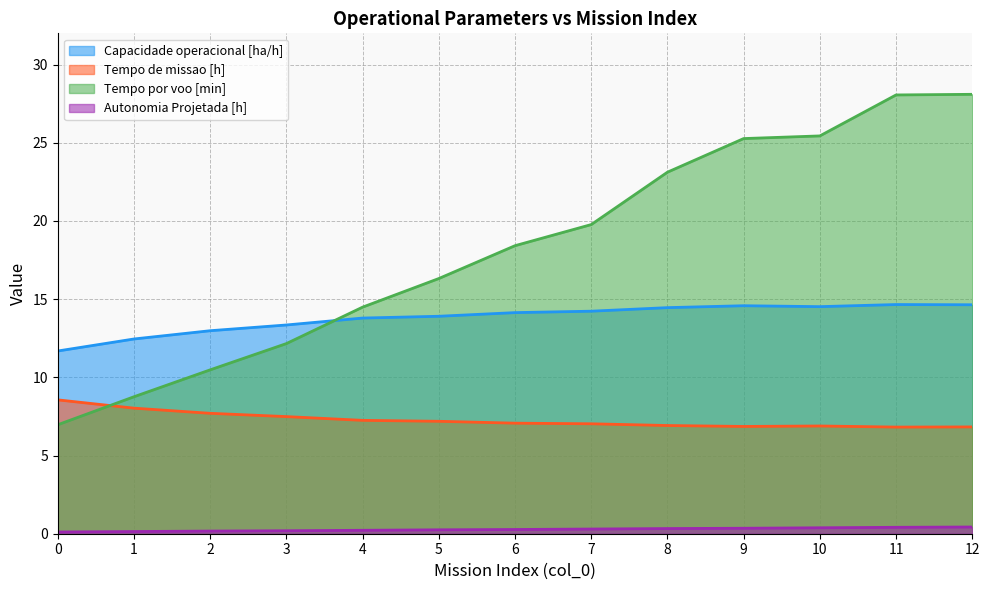

Read the Autonomia Projetada [h] value at 1.

0.1